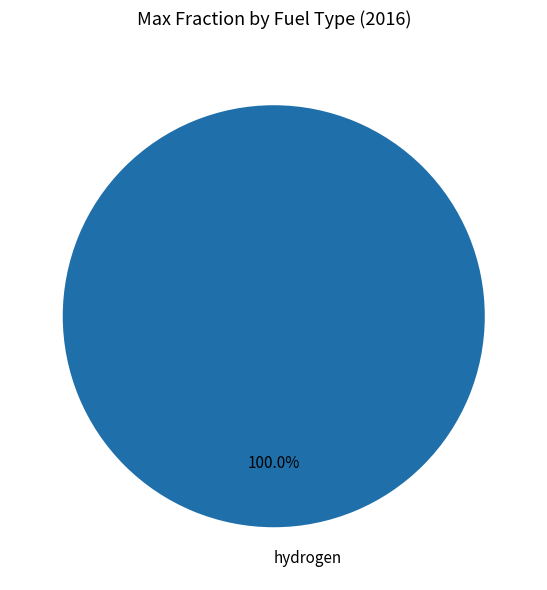

Does any single category account for the majority?

Yes